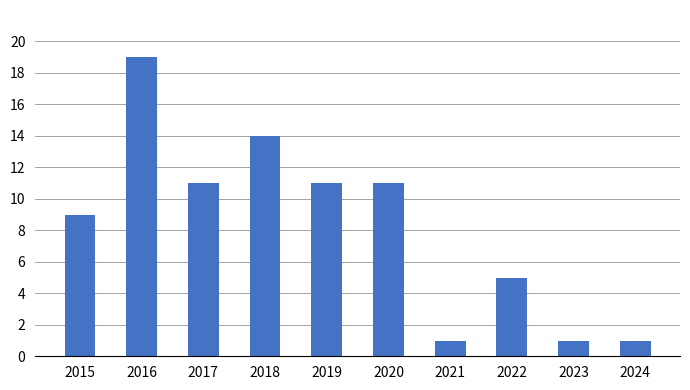

How many series are shown in this chart?

1